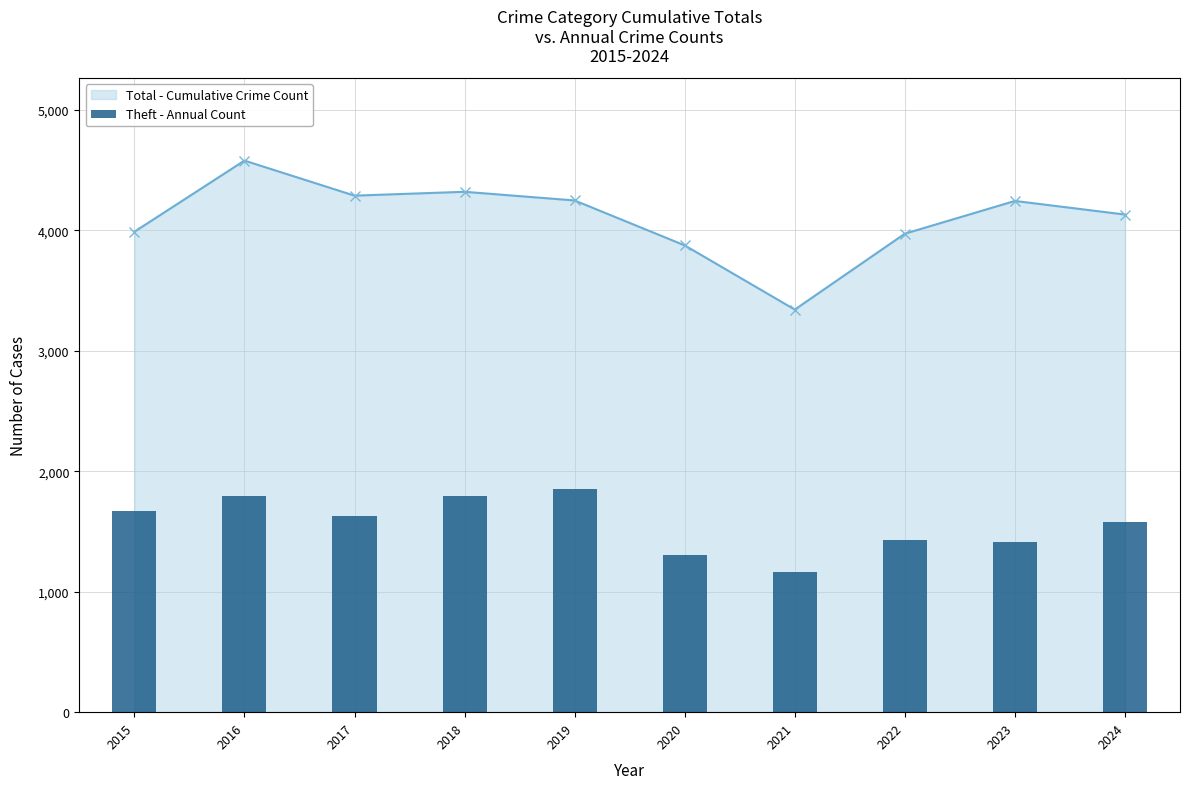

Is it true that the value at 2017 is 2163?

False